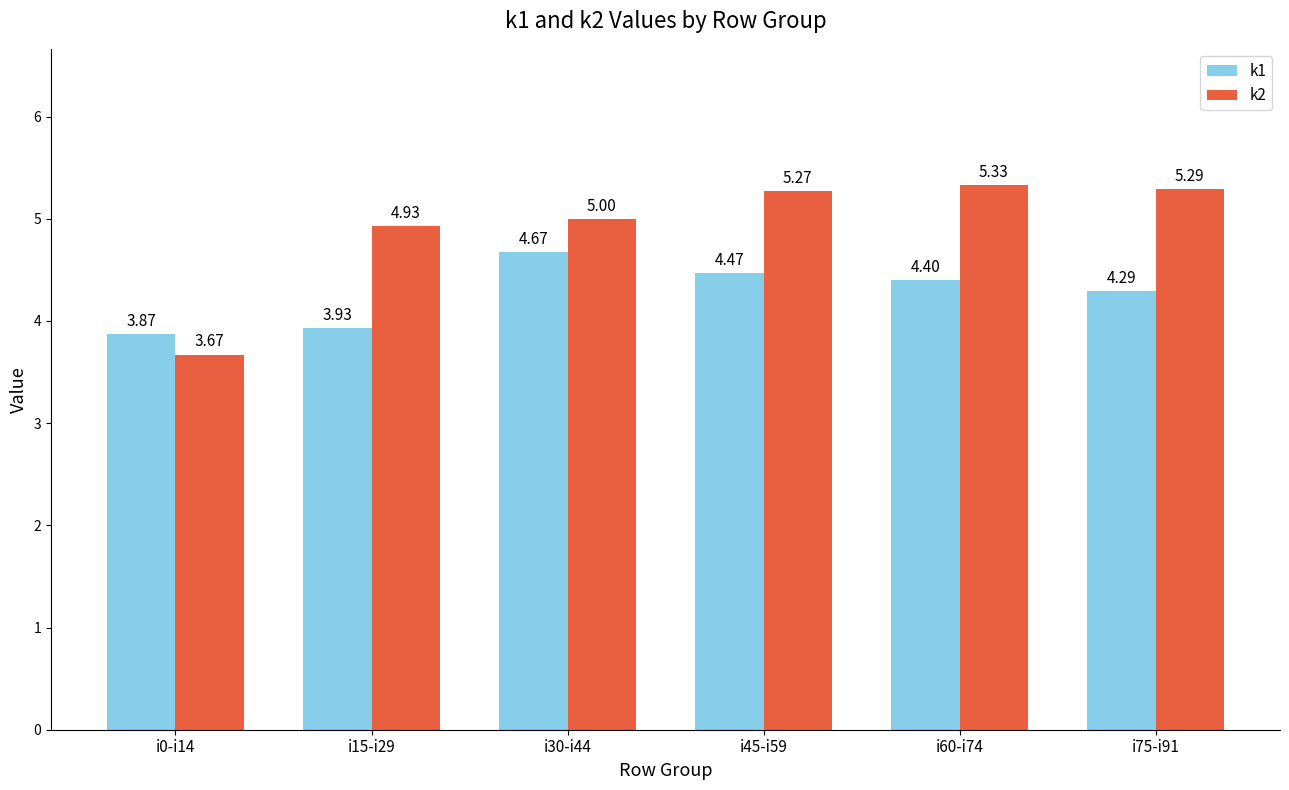

How many groups of bars are there?

6